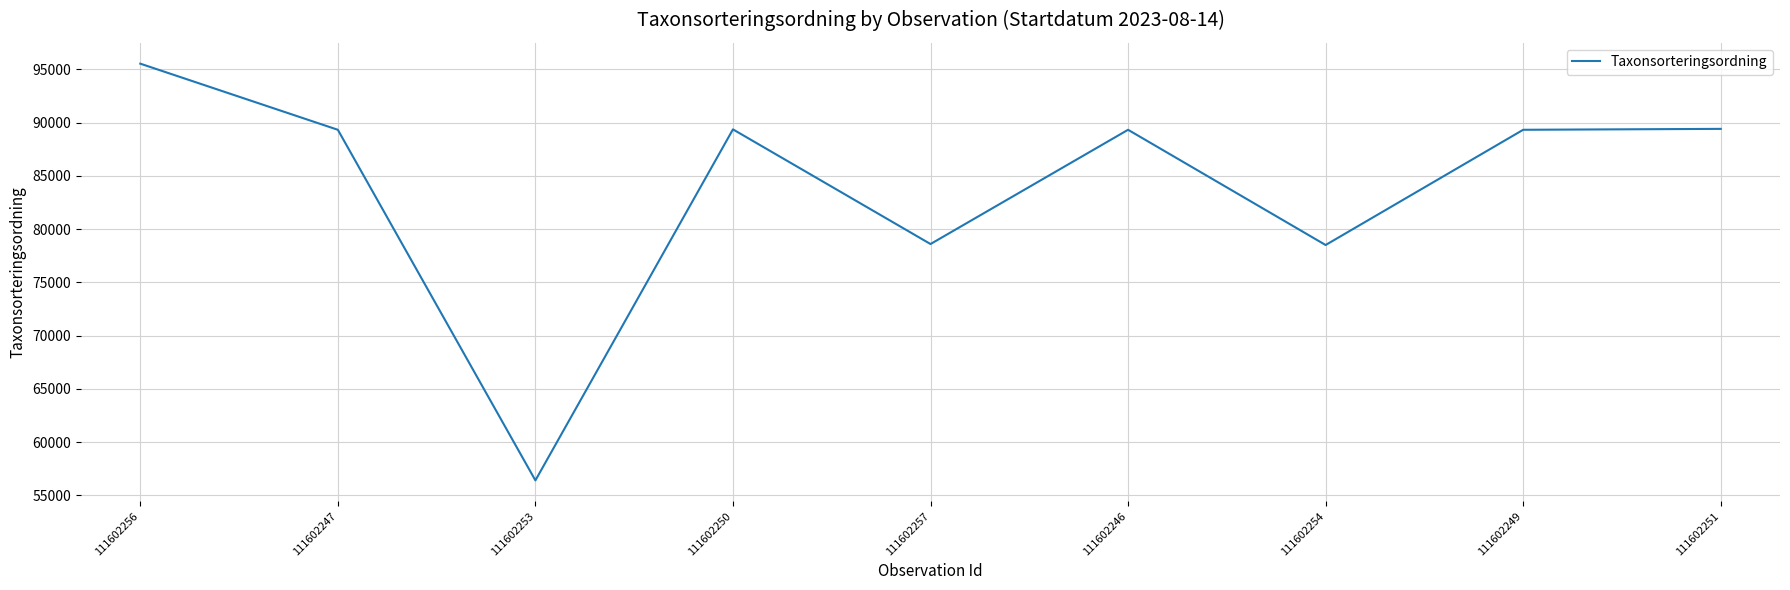

What is the minimum value shown in the chart?

56414